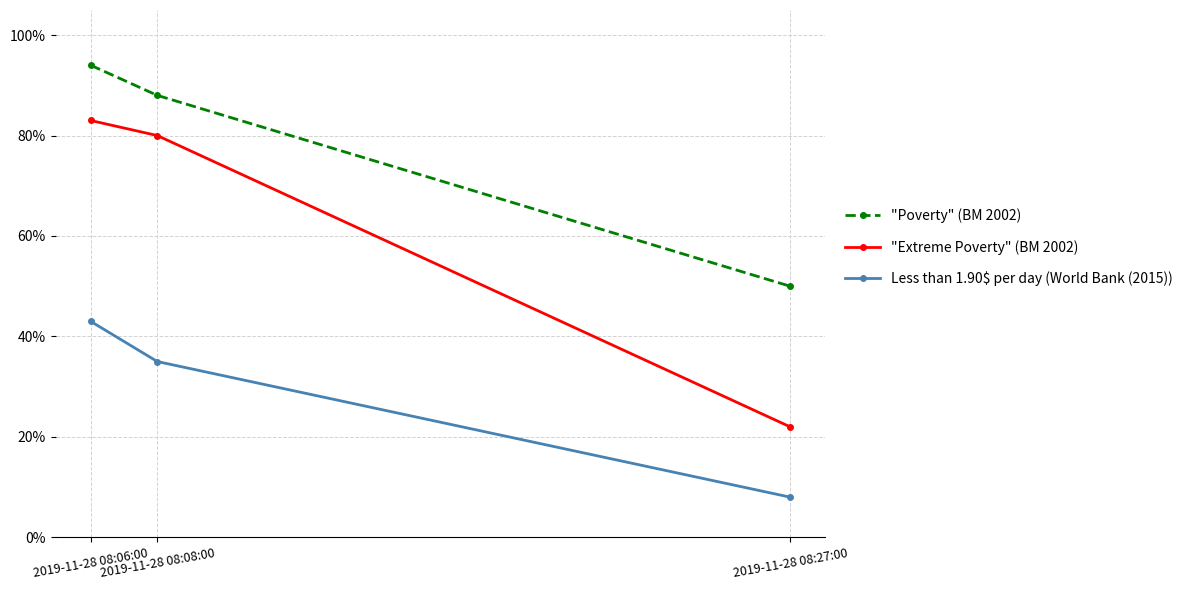

What is the spread (max minus min) of values at 2019-11-28 08:06:00?

51